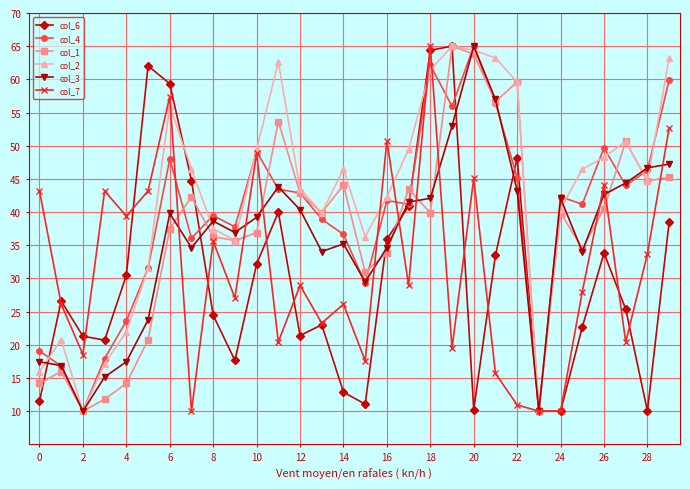

True or false: col_6 has more than 1 interior local peaks.

True